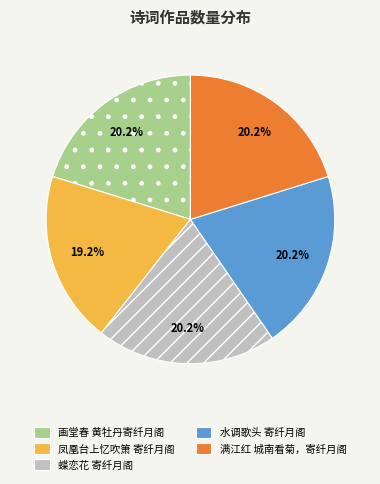

Does 满江红 城南看菊，寄纤月阁 account for over 50% of the chart?

No